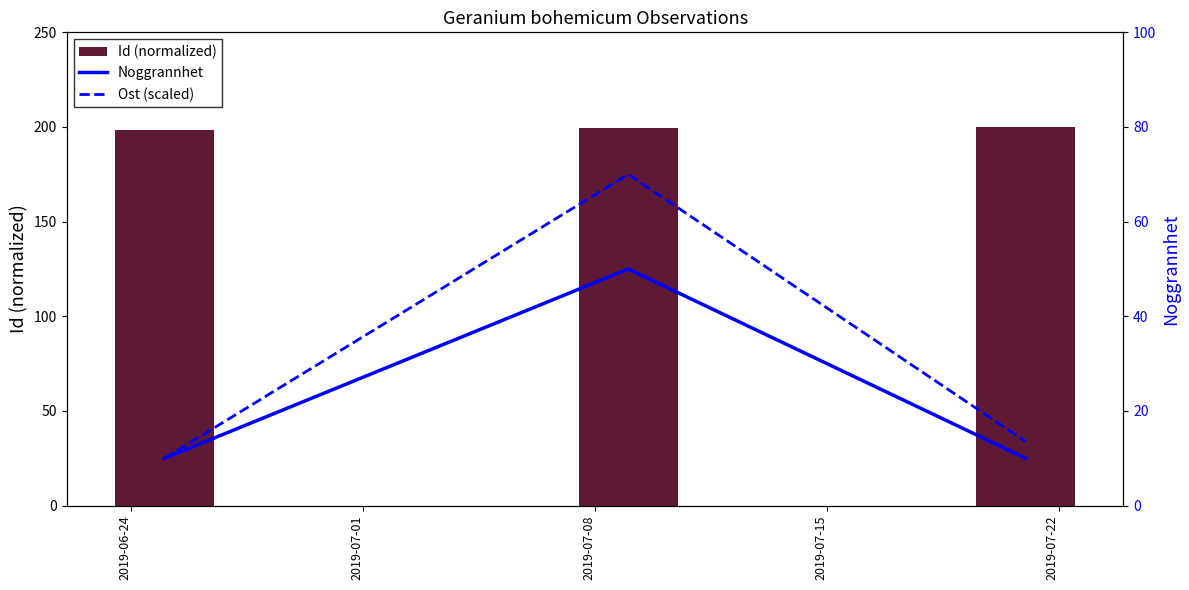

The value of Id (normalized) at 2019-07-22 is 200.0. True or false?

True